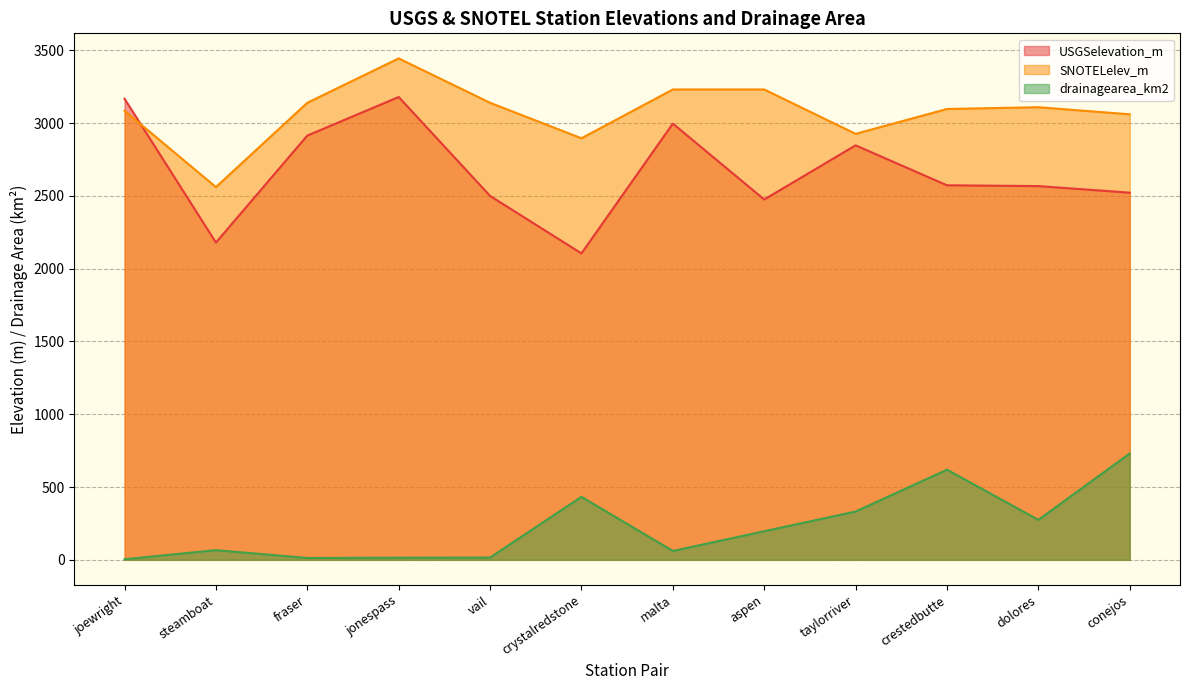

What is the total value across all series at conejos?

6312.2